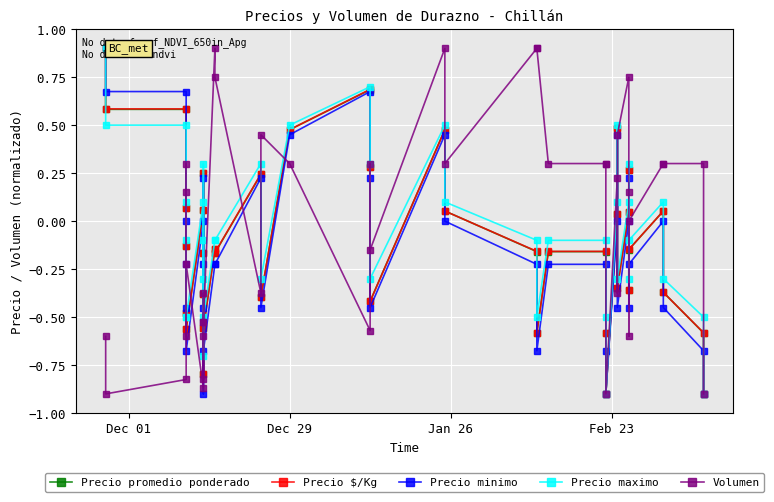

Rank the series by their maximum value, from lowest to highest.

Precio promedio ponderado, Precio $/Kg, Precio minimo, Precio maximo, Volumen